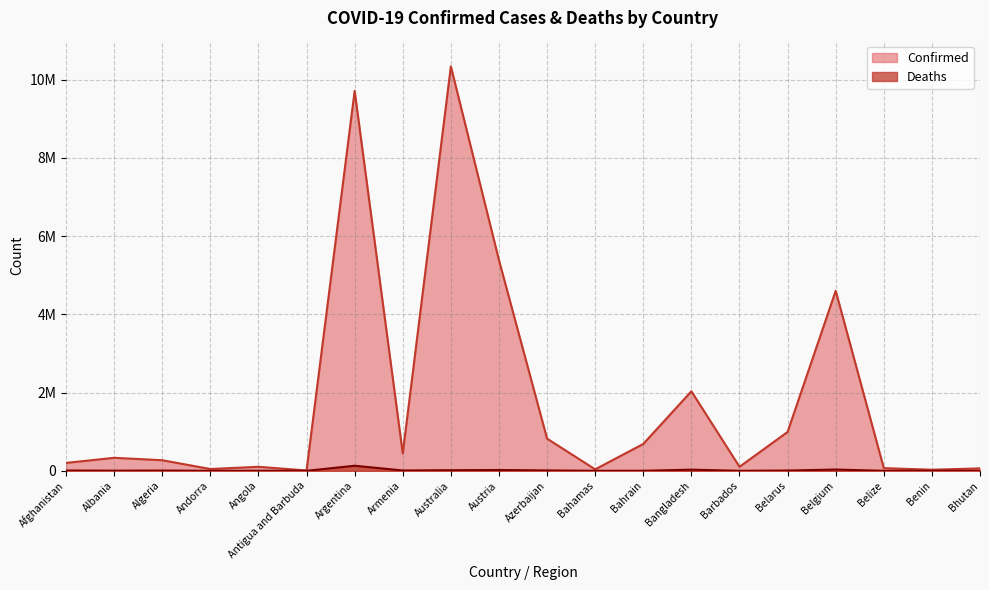

Count the number of data series in this chart.

2